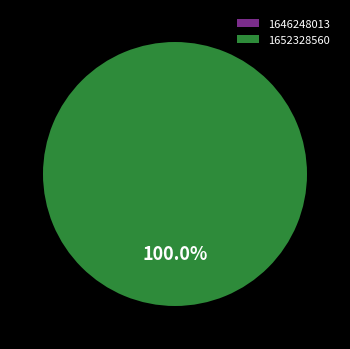

How many segments does this pie chart have?

2